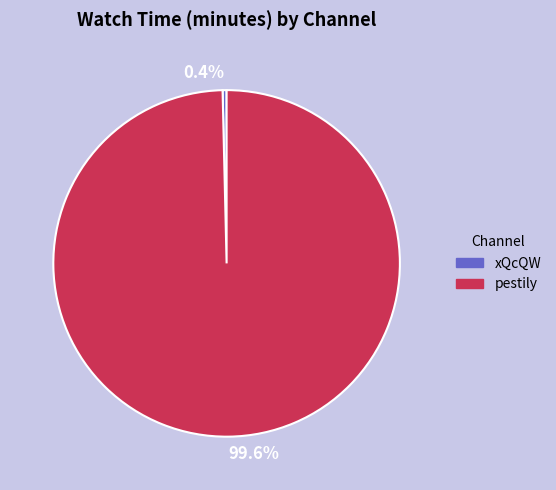

To the nearest percent, what is the average slice percentage?

50%